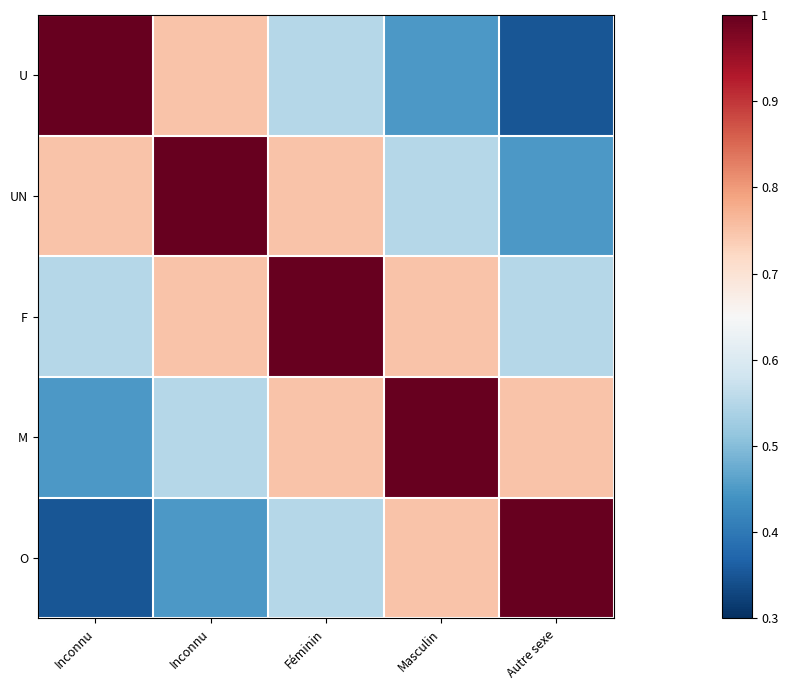

What is the spread (max minus min) of values at Masculin?

0.6